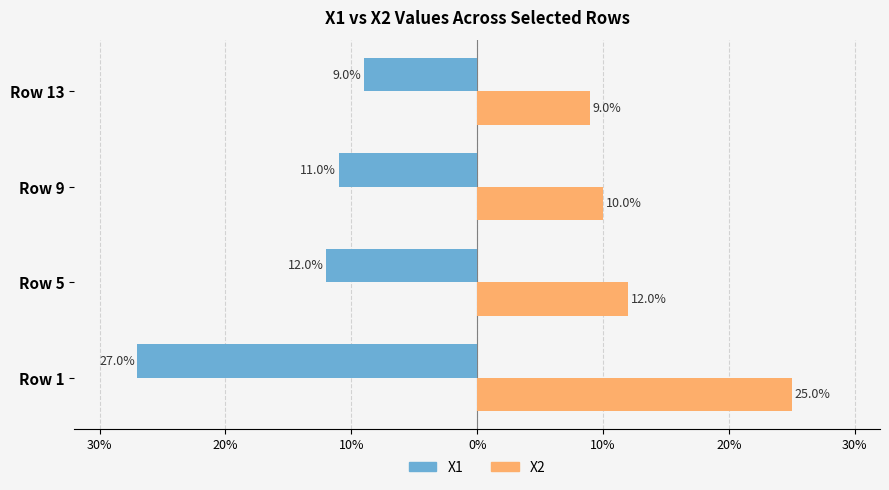

The X1 (Left Series) series shows -0.3 at Row 1. True or false?

True